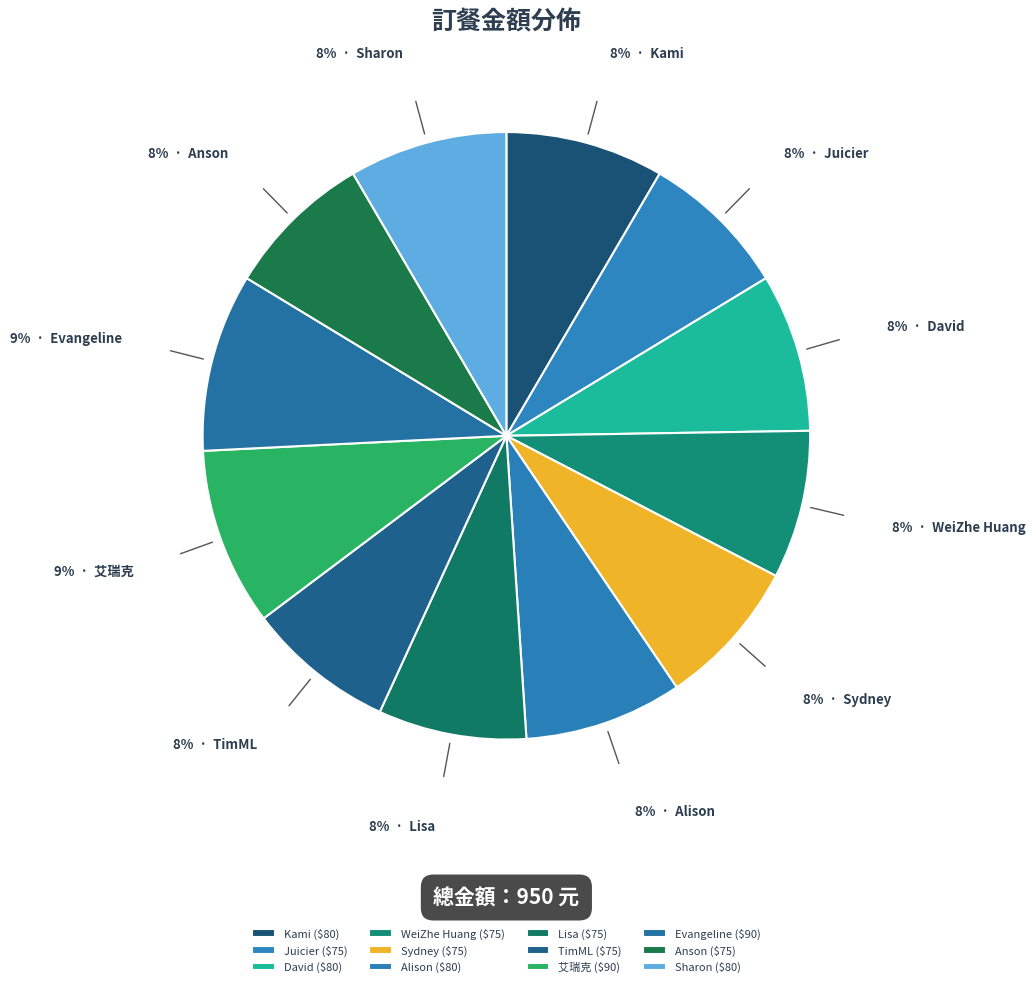

To the nearest percent, what is the combined percentage of Evangeline and Anson?

17%